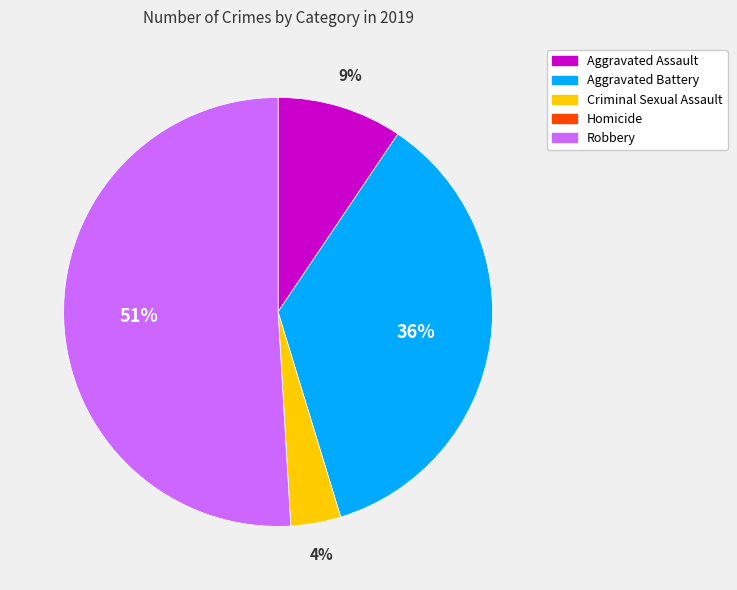

Which slice represents more than half of the pie?

Robbery